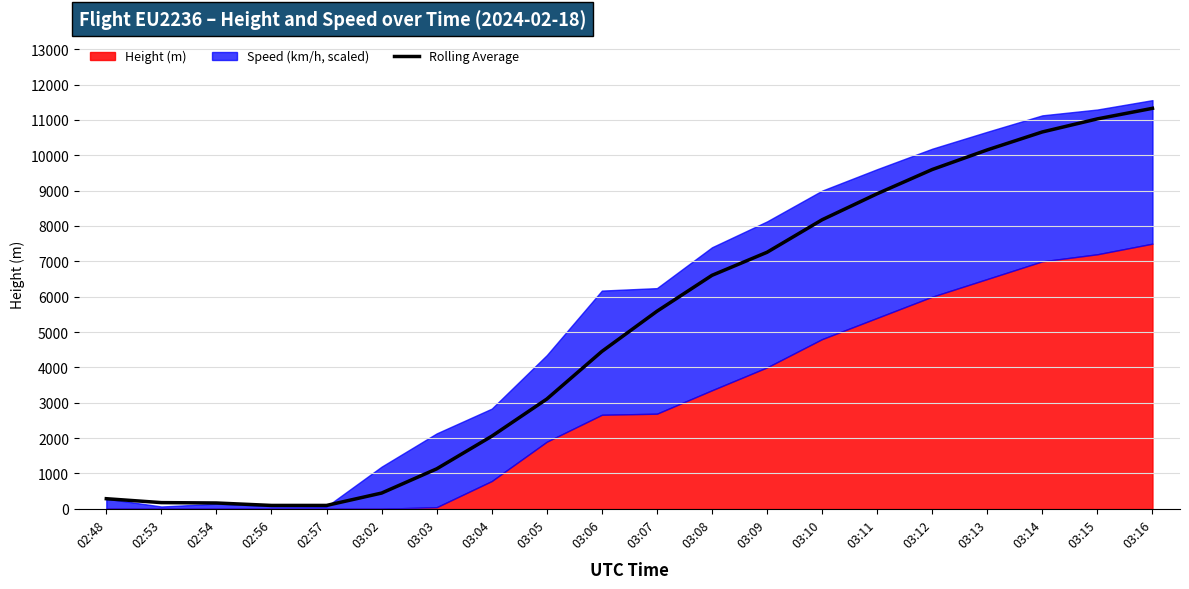

Is it true that the value at 03:05 is 3104.6?

True